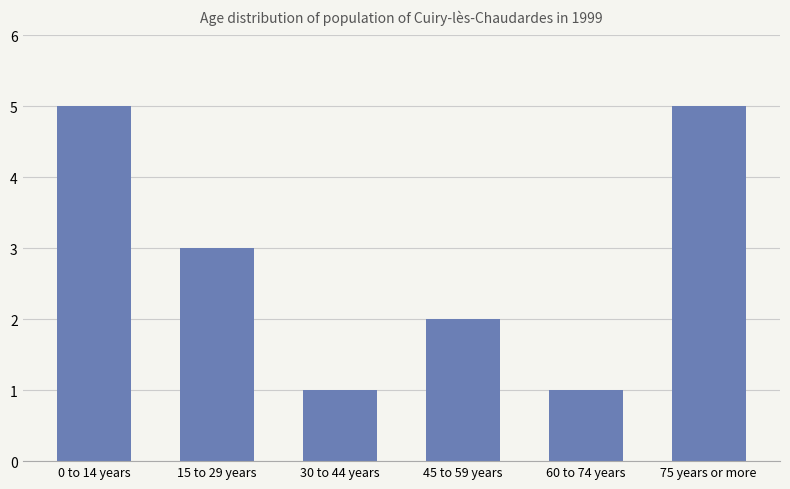

Approximately how many times larger is the value at 75 years or more compared to 30 to 44 years?

5.0